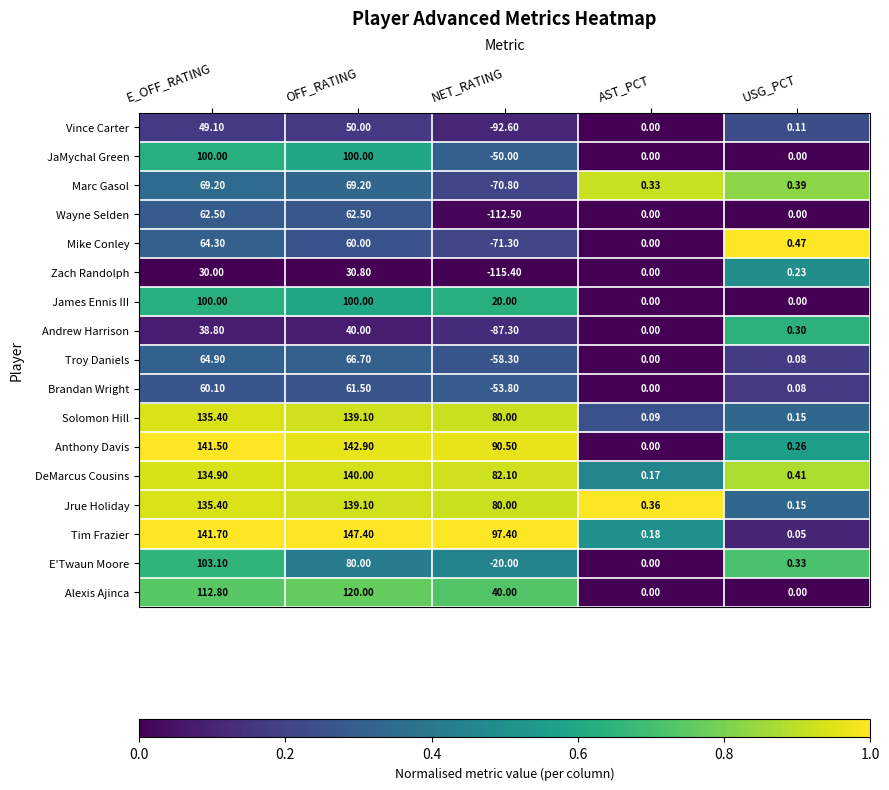

At which label does Brandan Wright first exceed 0?

E_OFF_RATING